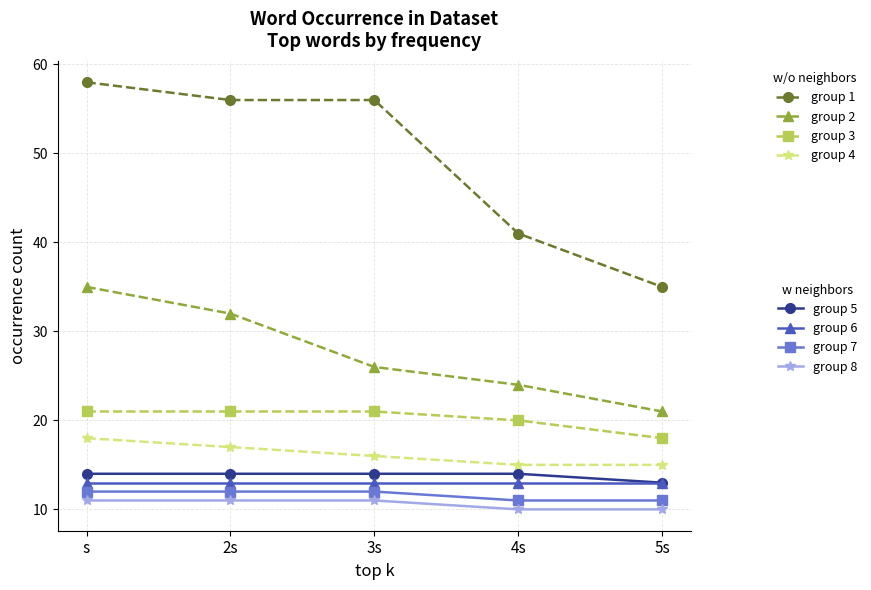

What is the total value across all series at 5s?

136